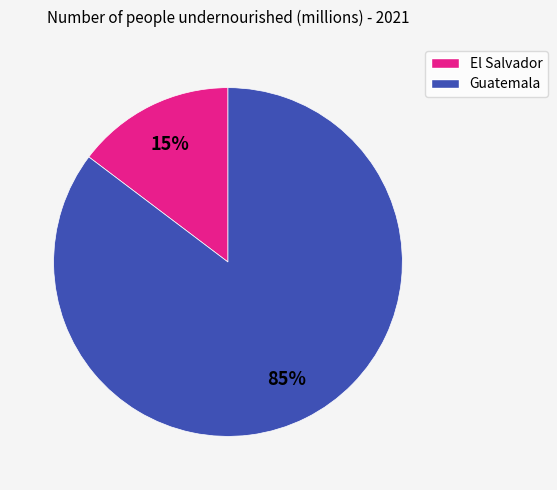

Does any single category account for the majority?

Yes